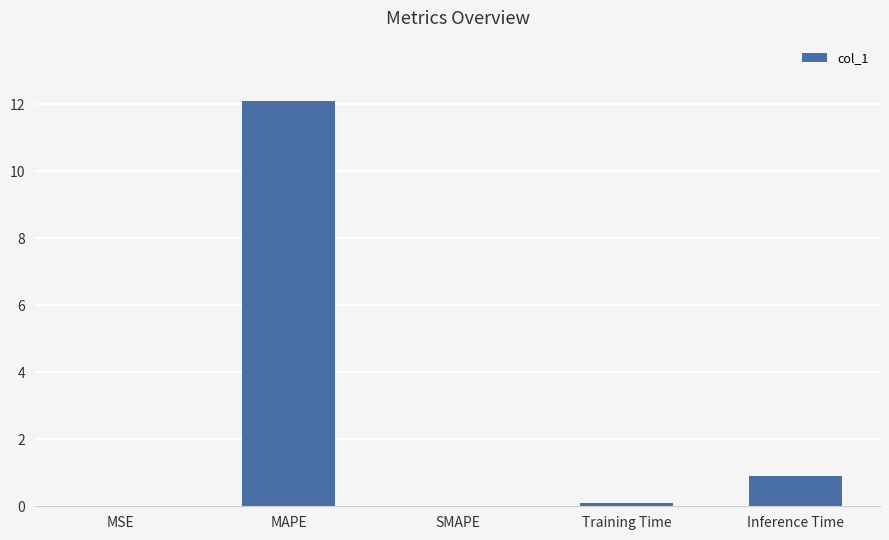

Does the chart contain stacked bars?

No